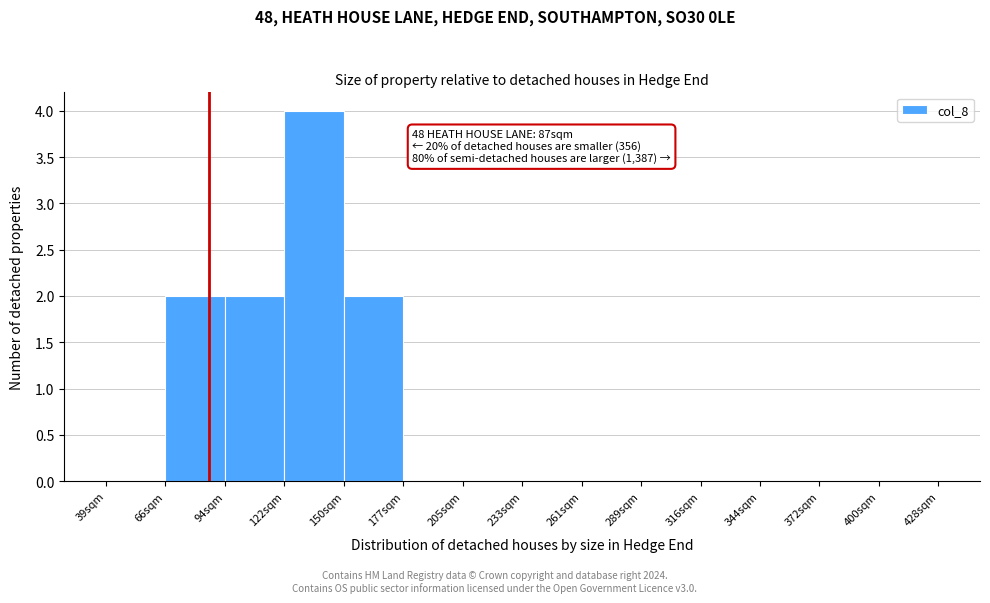

Which range on the x-axis has the tallest bar?

120 to 150